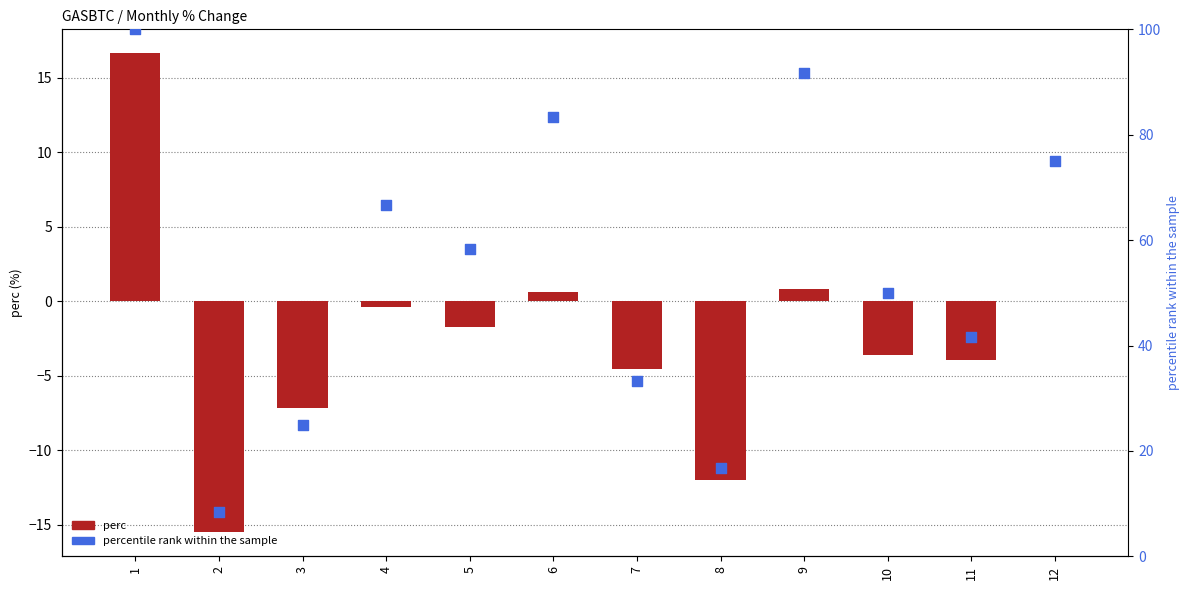

Which series contains the lowest Y value?

perc